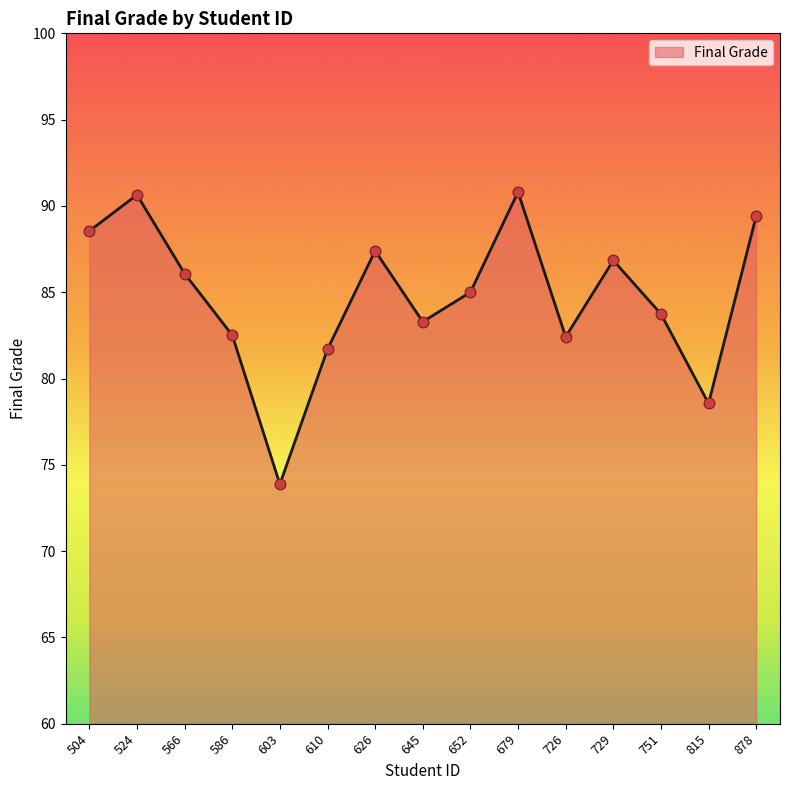

What is the change in value from 524 to 815?

-12.1